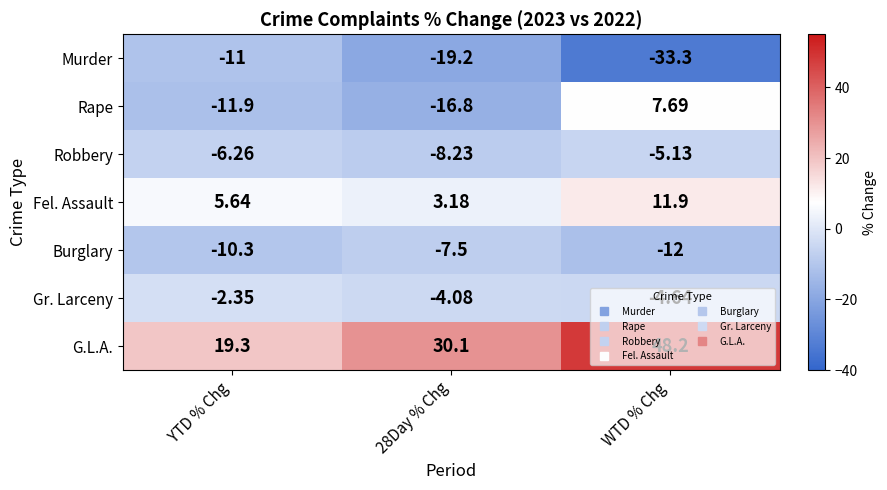

What is the spread (max minus min) of values at WTD % Chg?

81.5